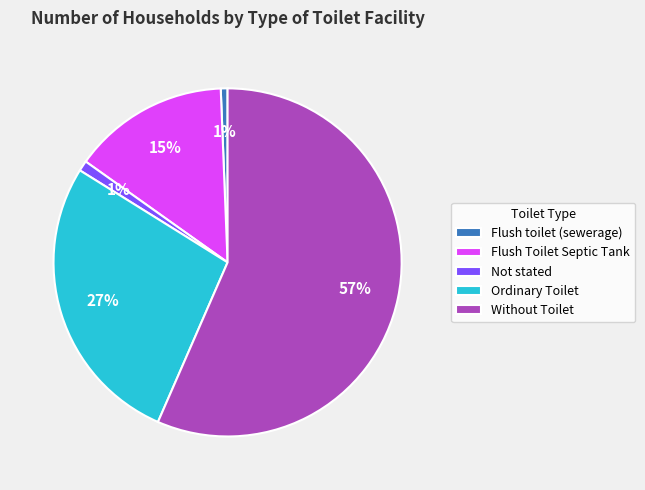

What percentage is the Ordinary Toilet slice, to the nearest percent?

27%